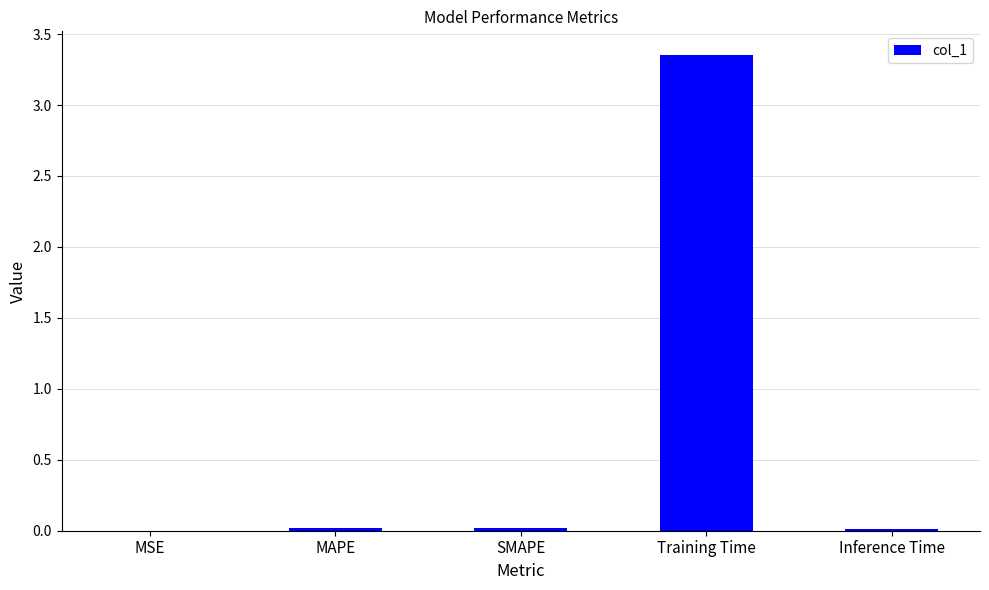

What is the average value?

0.7